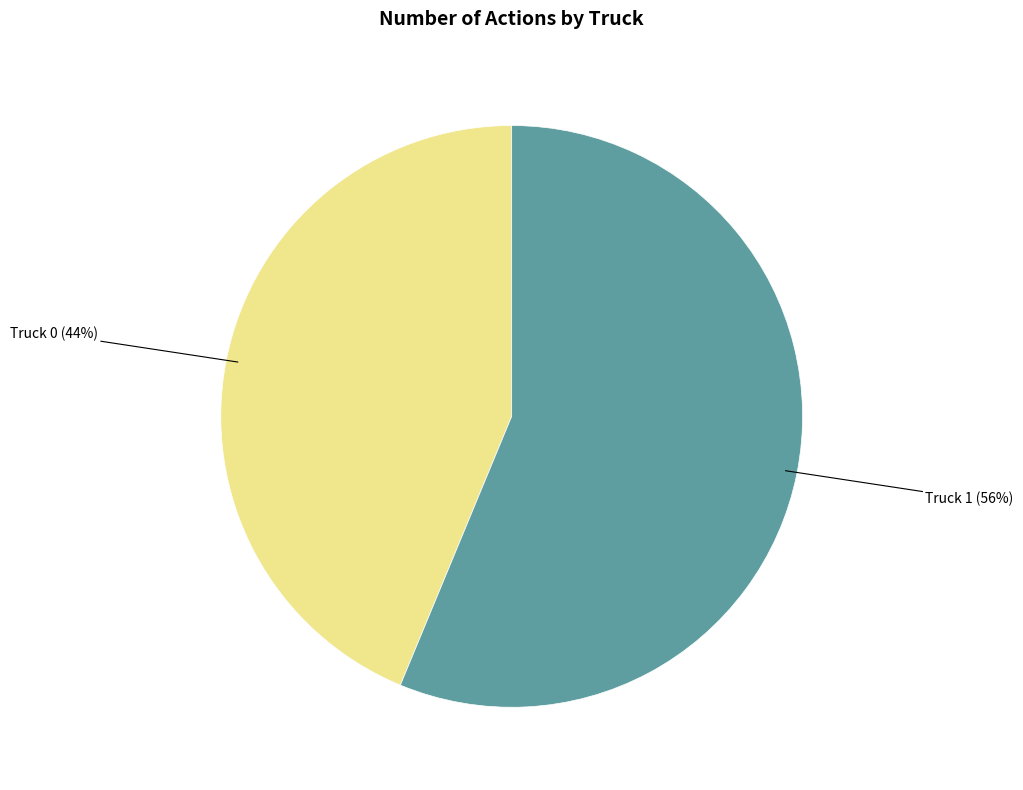

The Truck 0 slice represents 32% of the pie. True or false?

False